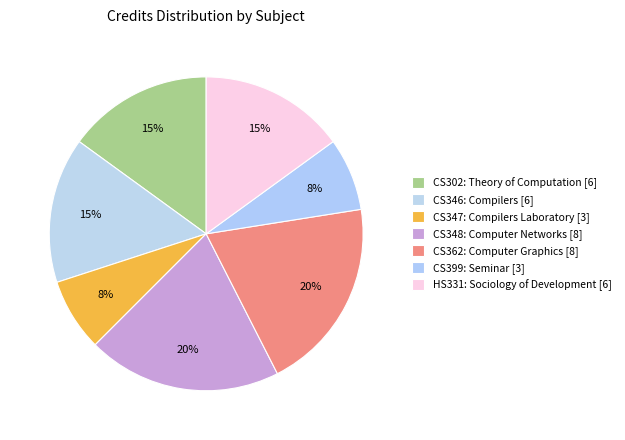

How many segments does this pie chart have?

7